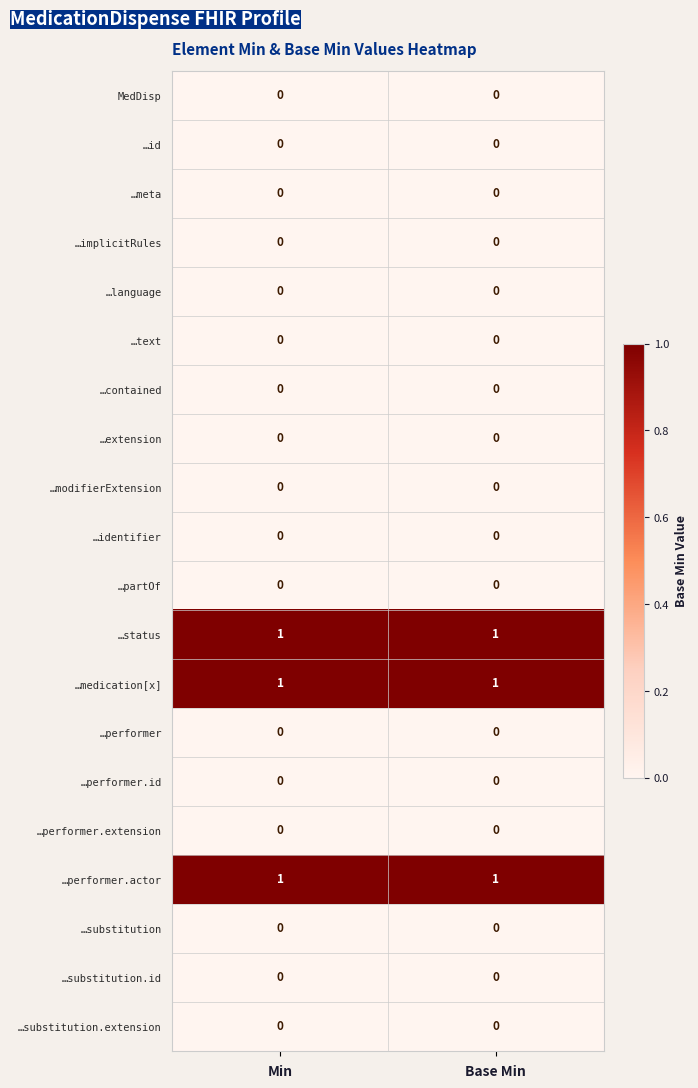

The …performer.actor series shows 1 at Base Min. True or false?

True